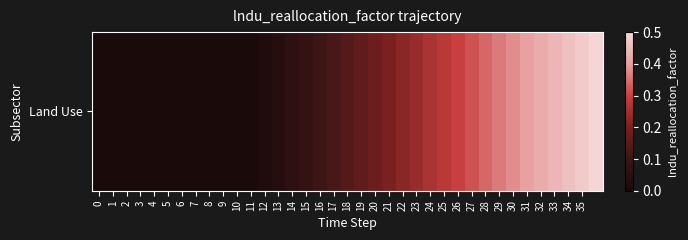

True or false: the data shows 0.3 at 0.

False